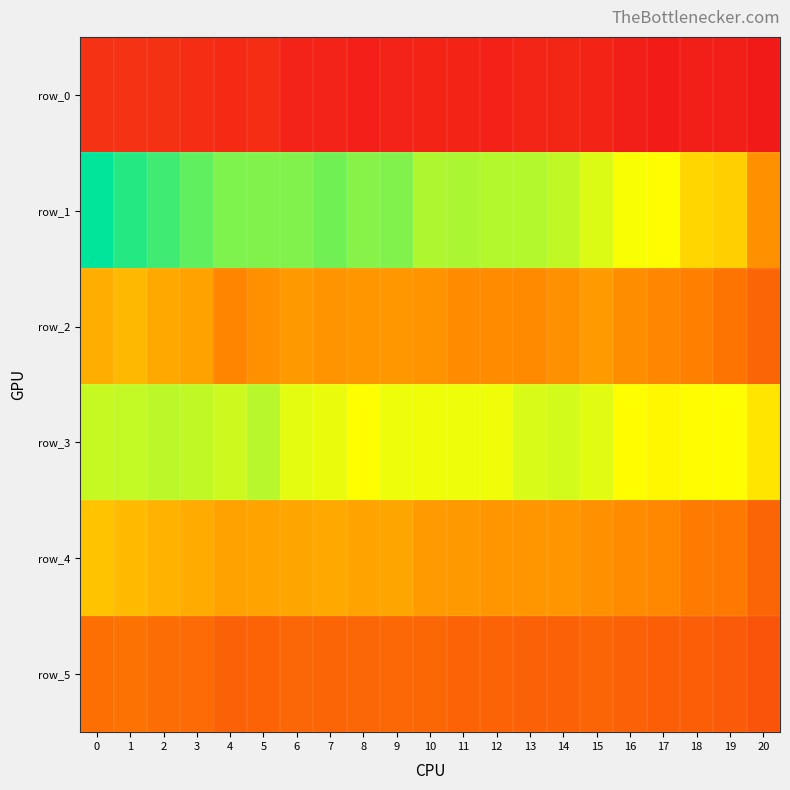

Reading left to right, list all the values displayed in this chart.

row_0: 0=0.4	1=0.4	2=0.4	3=0.4	4=0.3	5=0.4	6=0.2	7=0.2	8=0.2	9=0.2	10=0.3	11=0.3	12=0.2	13=0.3	14=0.3	15=0.3	16=0.2	17=0.2	18=0.2	19=0.2	20=0.1
row_1: 0=4.0	1=3.8	2=3.6	3=3.5	4=3.3	5=3.3	6=3.3	7=3.4	8=3.3	9=3.3	10=3.1	11=3.1	12=3.1	13=3.1	14=3.0	15=2.9	16=2.7	17=2.6	18=2.3	19=2.2	20=1.6
row_2: 0=1.9	1=2.0	2=1.8	3=1.7	4=1.4	5=1.6	6=1.7	7=1.6	8=1.6	9=1.6	10=1.6	11=1.5	12=1.5	13=1.5	14=1.6	15=1.7	16=1.5	17=1.5	18=1.4	19=1.3	20=1.1
row_3: 0=3.0	1=3.0	2=3.0	3=3.0	4=2.9	5=3.0	6=2.8	7=2.8	8=2.7	9=2.8	10=2.8	11=2.8	12=2.8	13=2.9	14=2.9	15=2.8	16=2.7	17=2.6	18=2.7	19=2.7	20=2.4
row_4: 0=2.1	1=2.0	2=1.9	3=1.8	4=1.7	5=1.8	6=1.8	7=1.8	8=1.8	9=1.8	10=1.7	11=1.7	12=1.6	13=1.6	14=1.6	15=1.6	16=1.5	17=1.5	18=1.3	19=1.3	20=1.1
row_5: 0=1.2	1=1.2	2=1.2	3=1.2	4=1.0	5=1.1	6=1.1	7=1.1	8=1.1	9=1.1	10=1.1	11=1.1	12=1.1	13=1.0	14=1.0	15=1.1	16=1.0	17=1.0	18=1.0	19=0.9	20=0.9